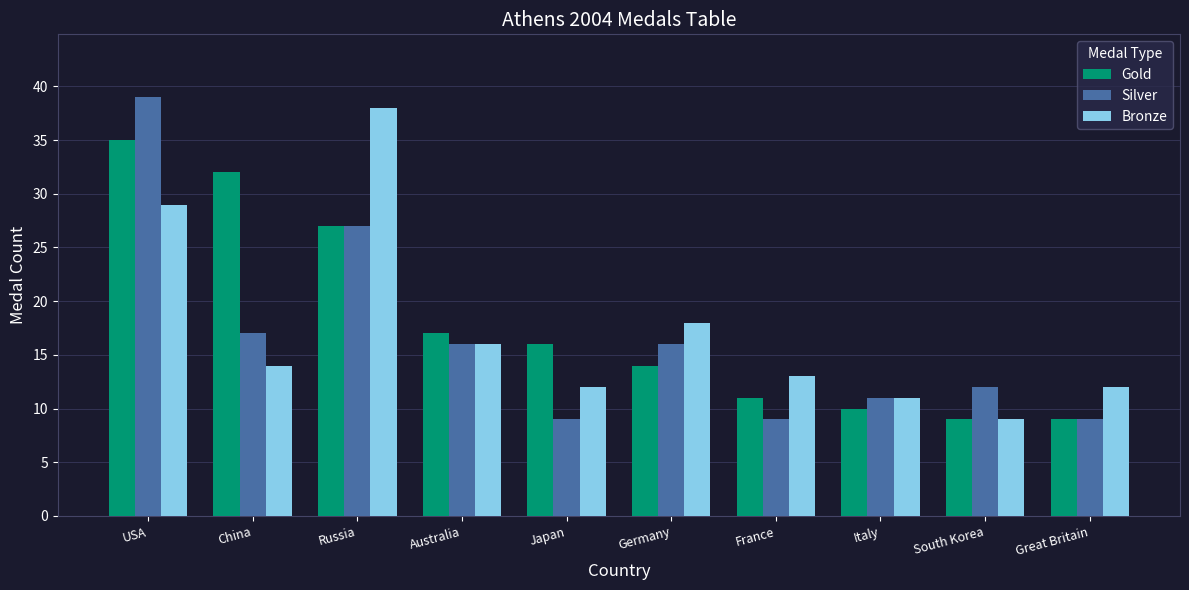

How many bars are there in total?

30